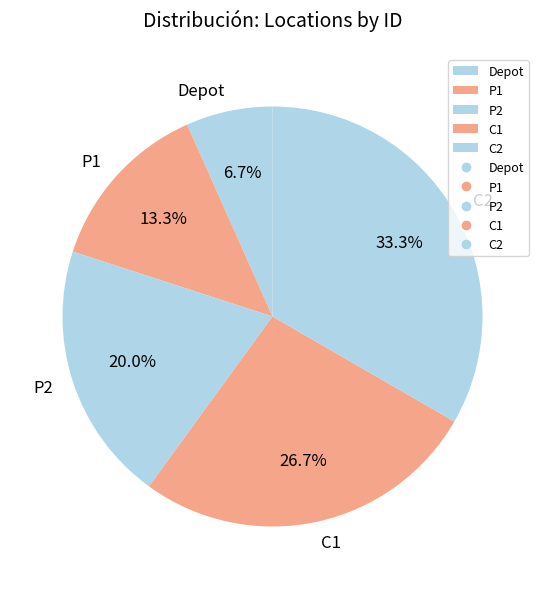

What is the largest slice in the pie chart?

C2